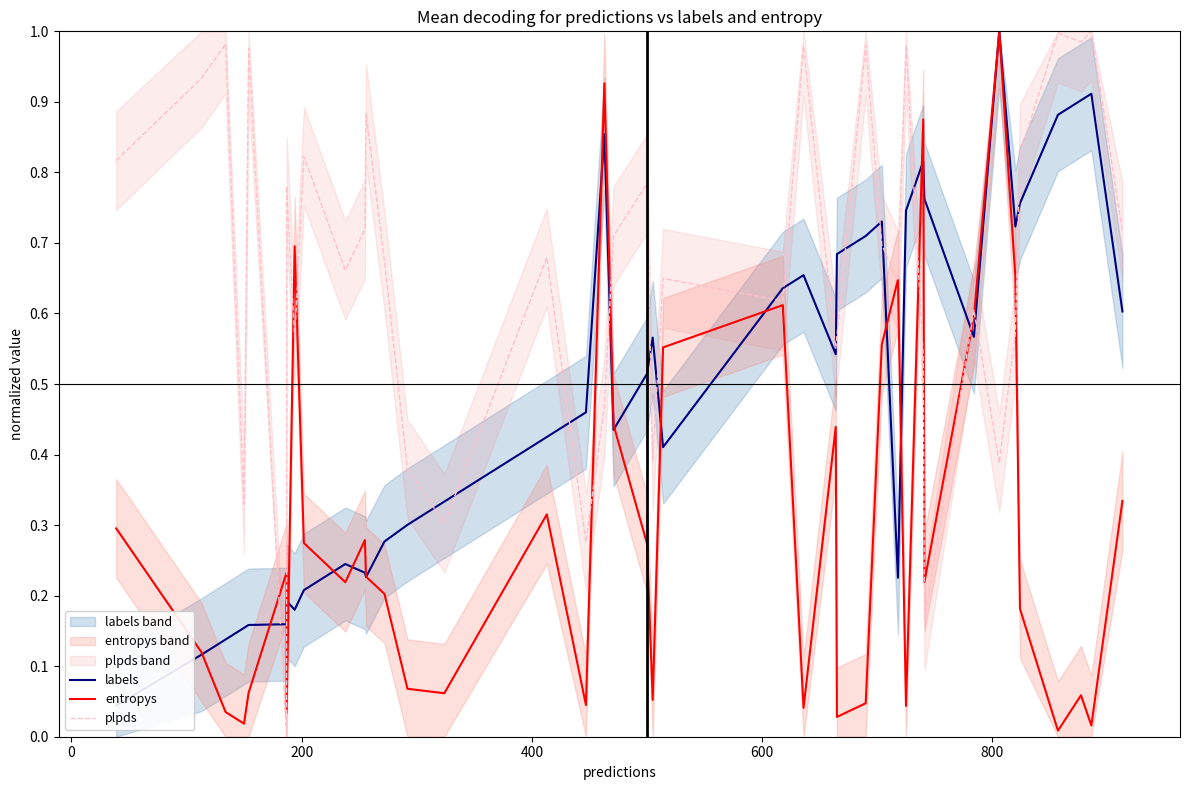

How many lines are shown in the chart?

3